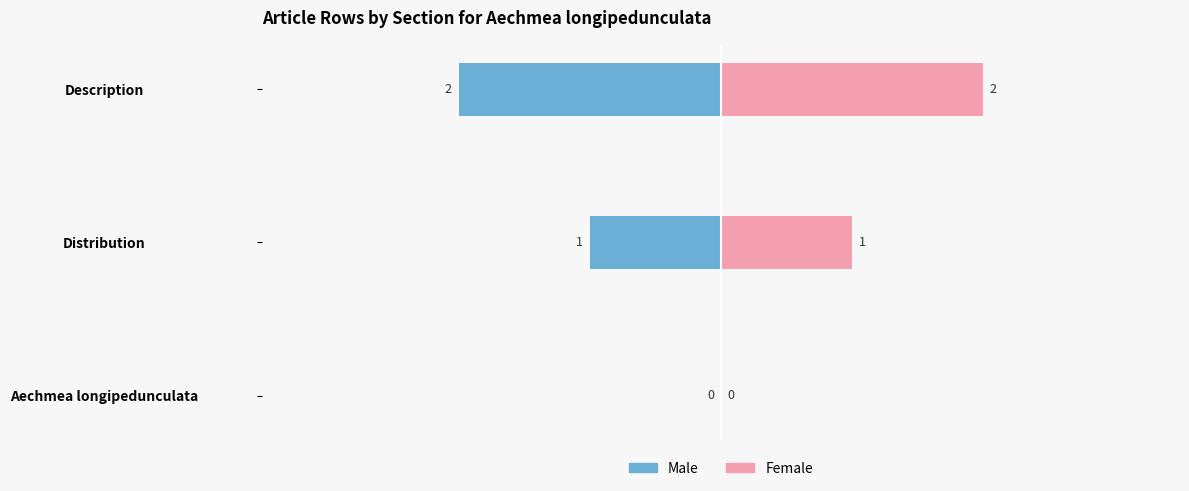

How many bars are there in each group?

2